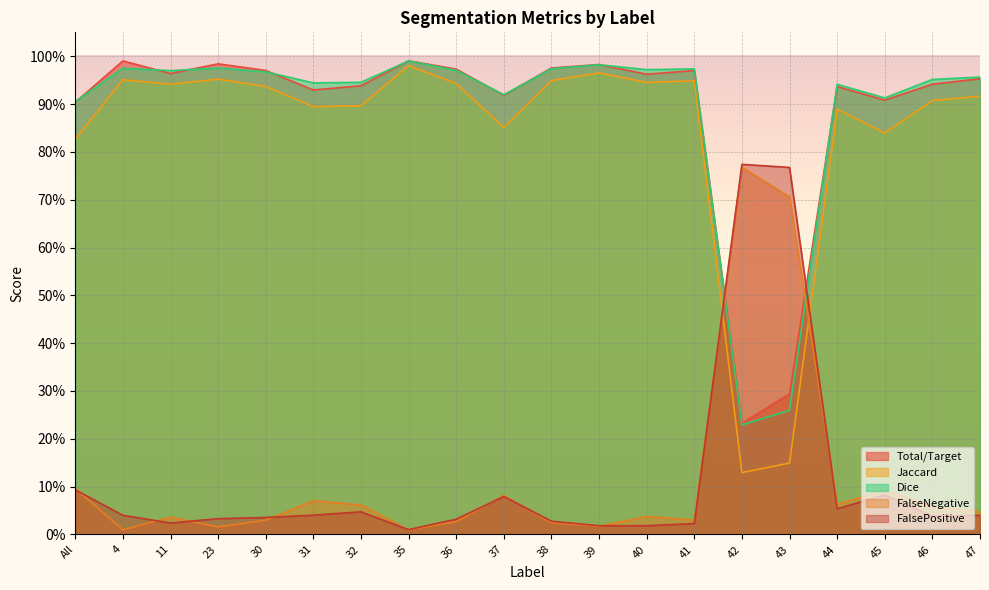

Is the value of Jaccard at 41 greater than the value of Dice at 38?

No